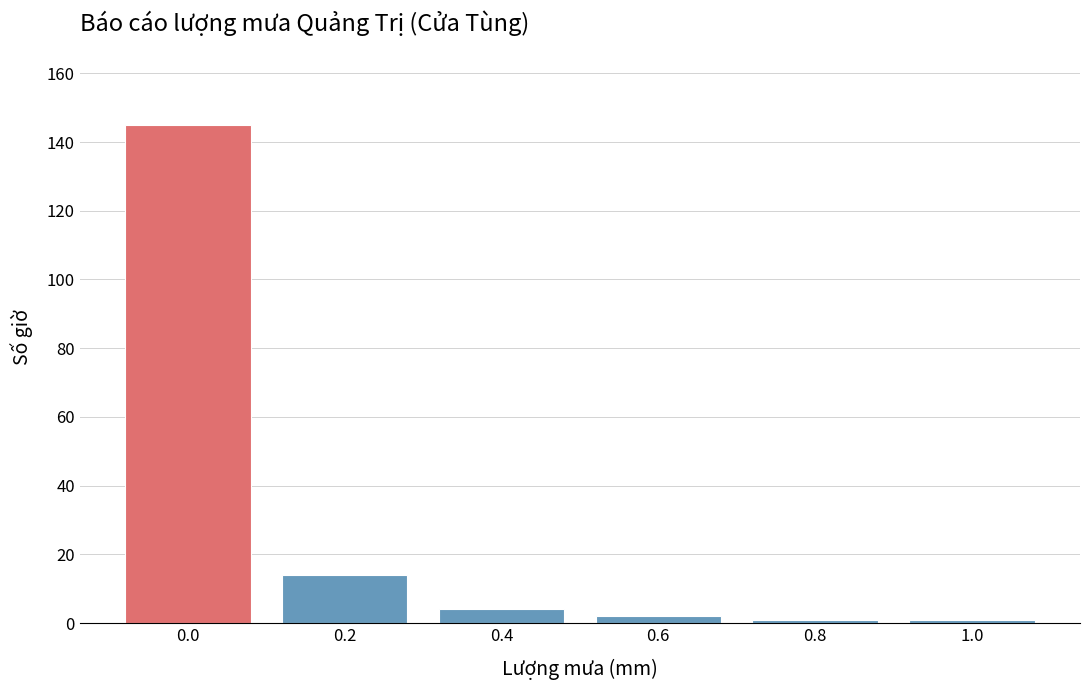

Reading right to left, transcribe all the data shown in this chart.

1	1	2	4	14	145